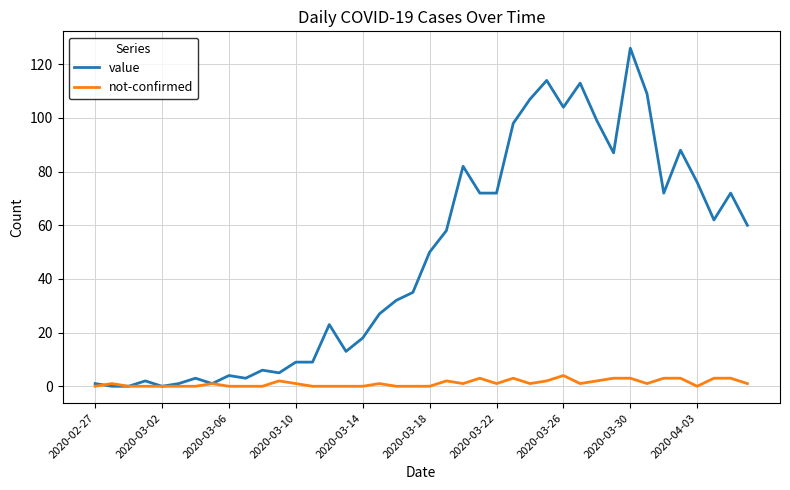

Which series has the largest total across all categories?

value